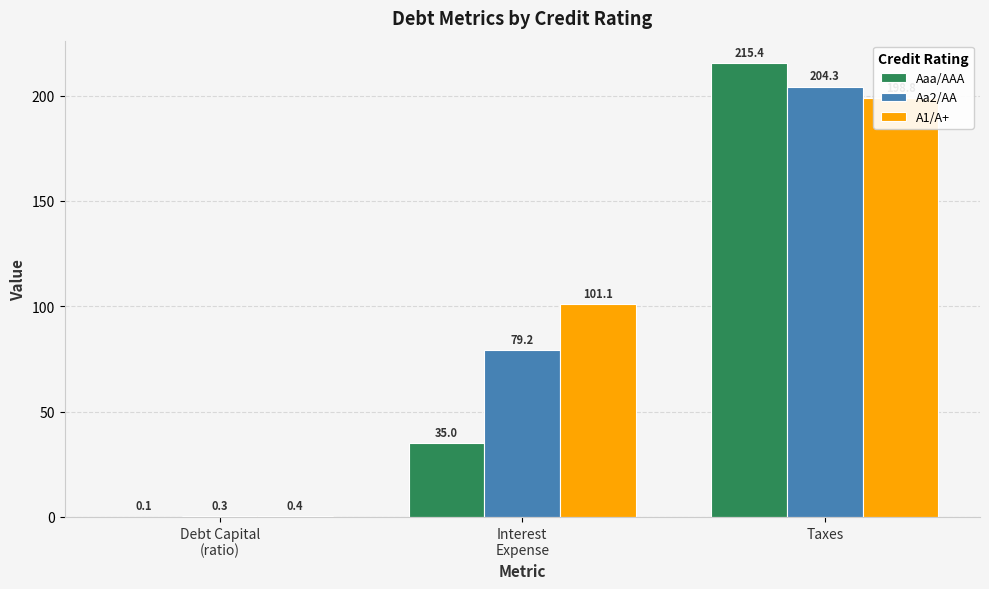

What is the value of the Aaa/AAA bar at the 3rd from the left?

215.4